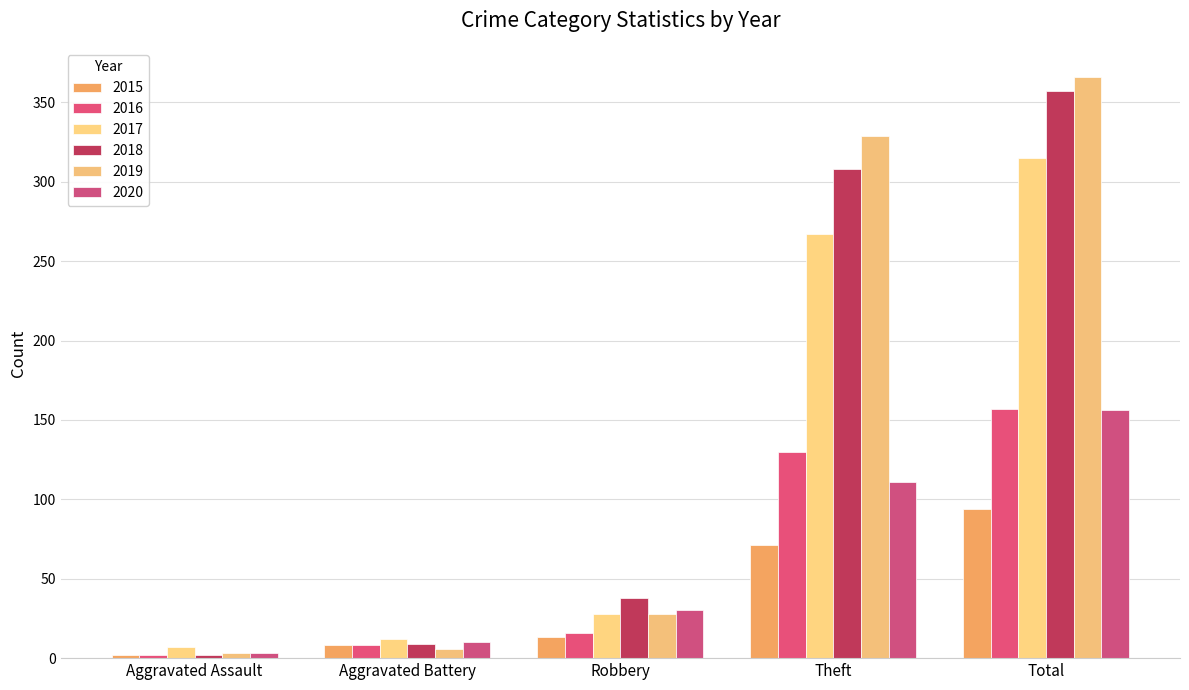

What is the sum of all 2016 values?

313